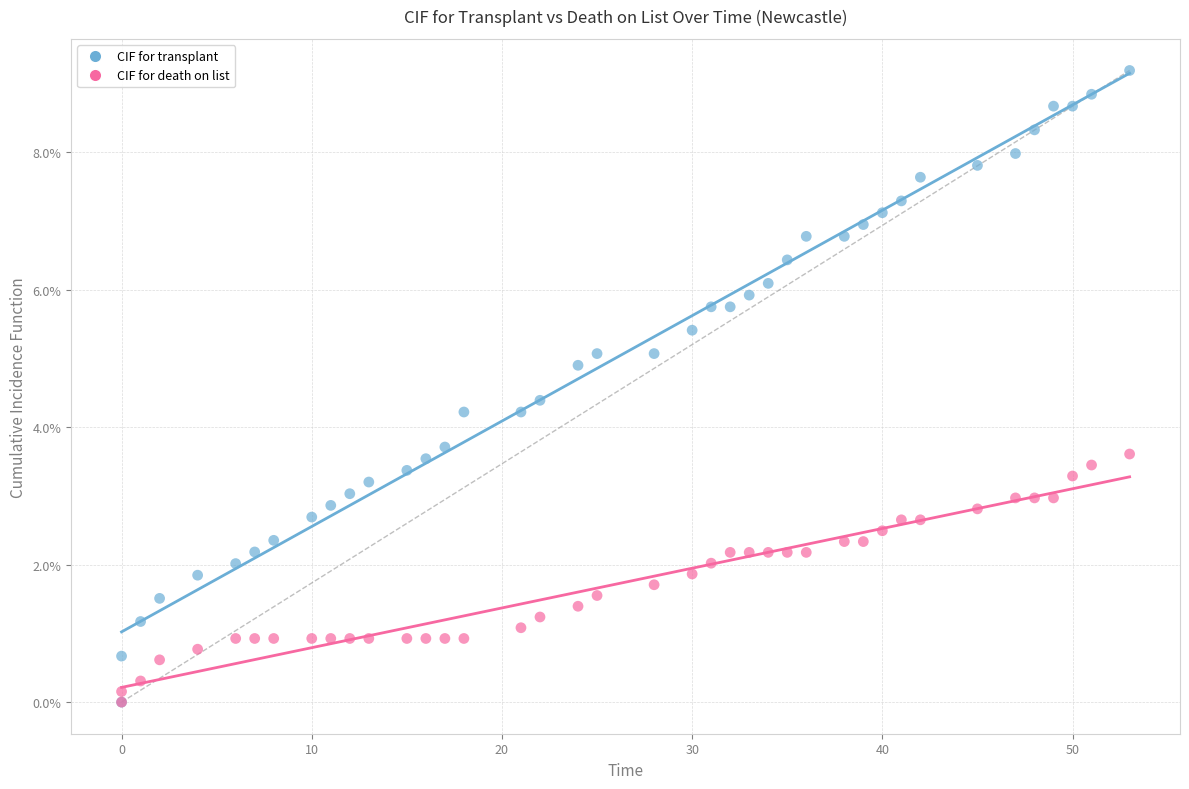

Which series has the widest spread of Y values?

CIF for transplant